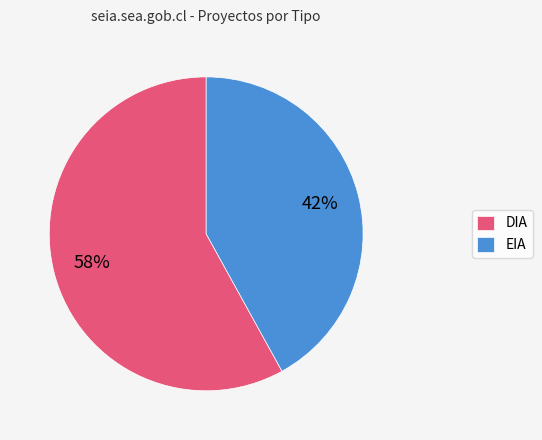

Which category has the biggest portion of the pie?

DIA